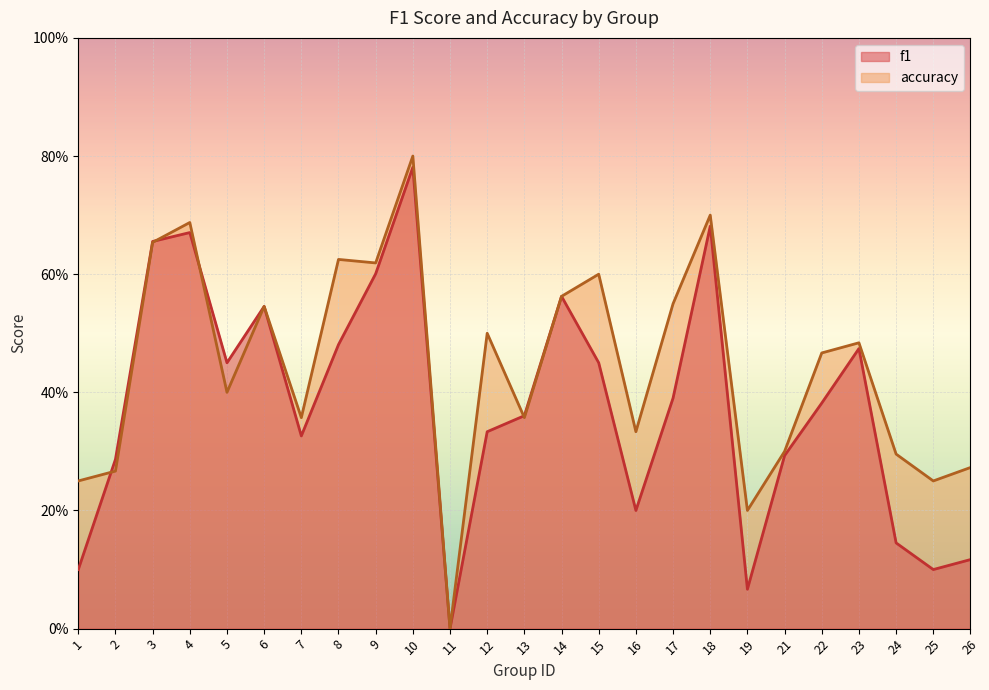

In f1, how many points are lower than both neighbors (excluding endpoints)?

6